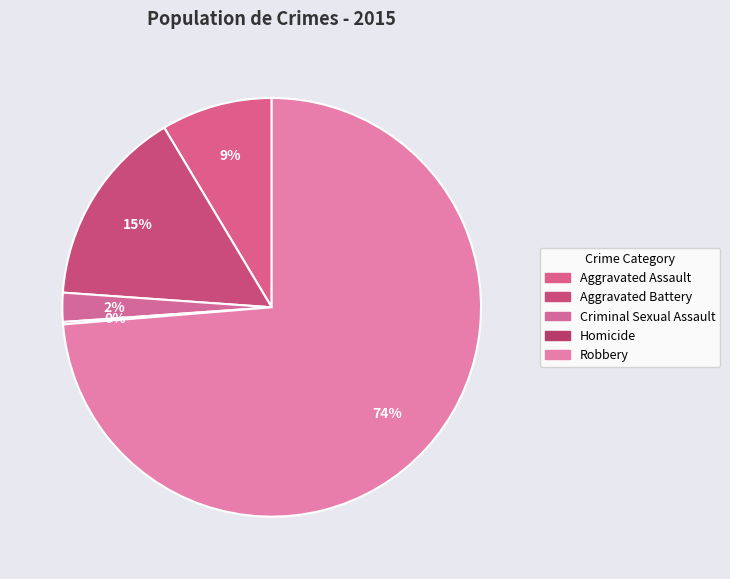

What percentage do Homicide and Criminal Sexual Assault together represent?

2.4%